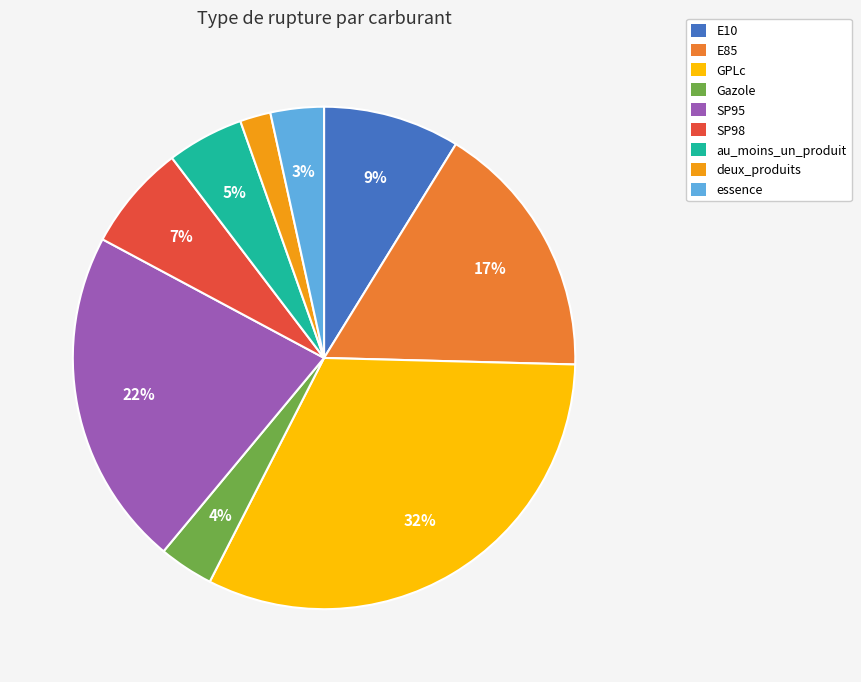

Which category has the biggest portion of the pie?

GPLc